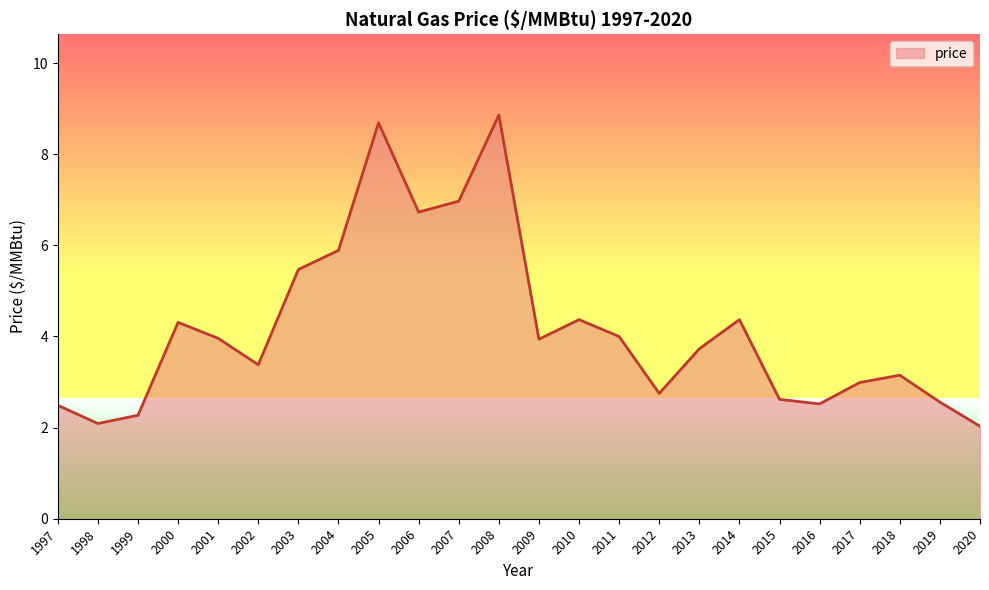

What is the sum of all values?

100.1